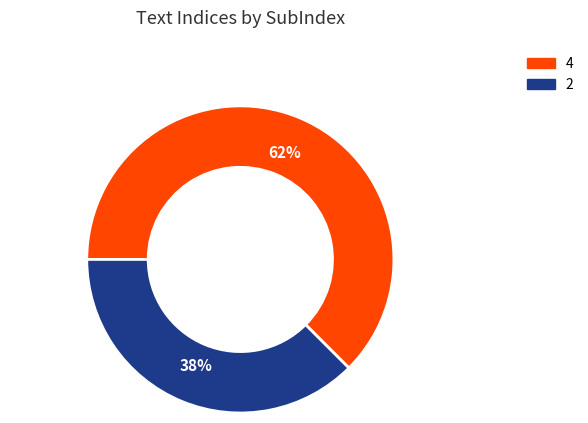

To the nearest percent, what is the average slice percentage?

50%